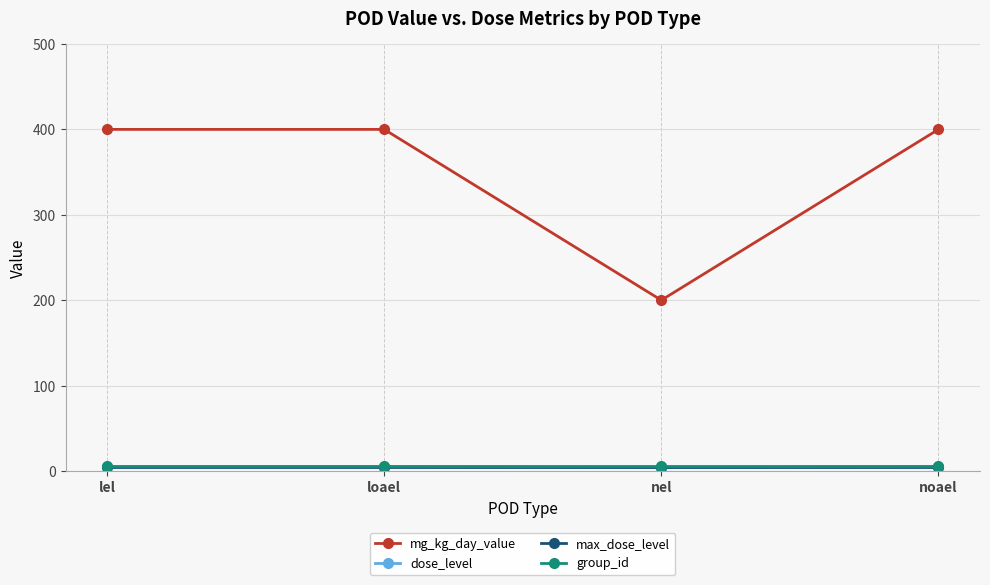

True or false: group_id and mg_kg_day_value cross at least once.

False